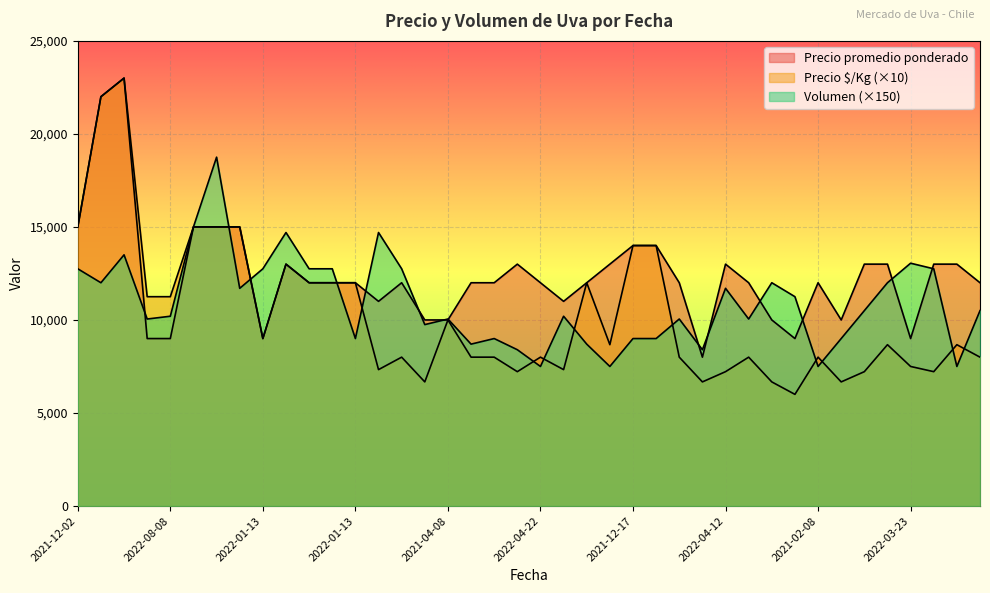

Reading right to left, extract all data points from this chart.

Precio $/Kg: 8000	8670	7220	7500	8670	7220	6670	8000	6000	6670	8000	7220	6670	8000	14000	14000	8670	12000	7330	8000	7220	8000	8000	10000	6670	8000	7330	12000	12000	12000	13000	9000	15000	15000	15000	11250	11250	23000	22000	15000
Precio promedio ponderado: 12000	13000	13000	9000	13000	13000	10000	12000	9000	10000	12000	13000	8000	12000	14000	14000	13000	12000	11000	12000	13000	12000	12000	10000	10000	12000	11000	12000	12000	12000	13000	9000	15000	15000	15000	9000	9000	23000	22000	15000
Volumen: 10500	7500	12750	13050	12000	10500	9000	7500	11250	12000	10050	11700	8400	10050	9000	9000	7500	8700	10200	7500	8400	9000	8700	10050	9750	12750	14700	9000	12750	12750	14700	12750	11700	18750	15000	10200	10050	13500	12000	12750